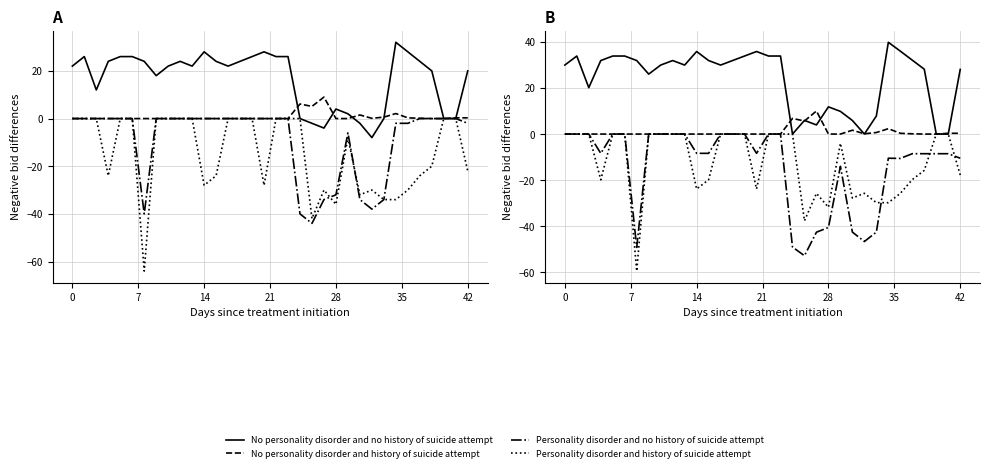

Rank the series by their maximum value, from highest to lowest.

No personality disorder and no history of suicide attempt, No personality disorder and history of suicide attempt, Personality disorder and no history of suicide attempt, Personality disorder and history of suicide attempt